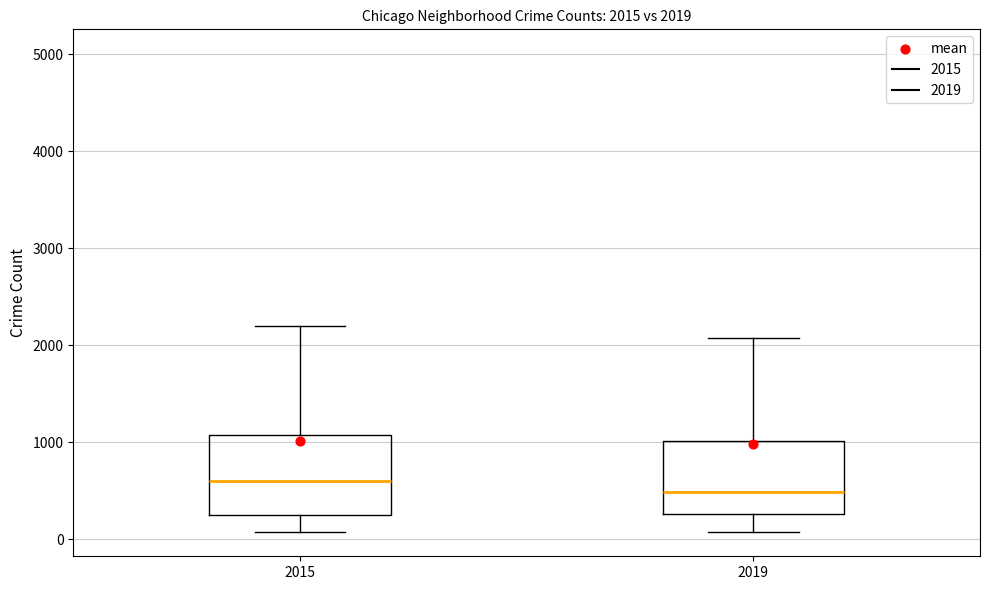

Which box's median line is the highest?

2015